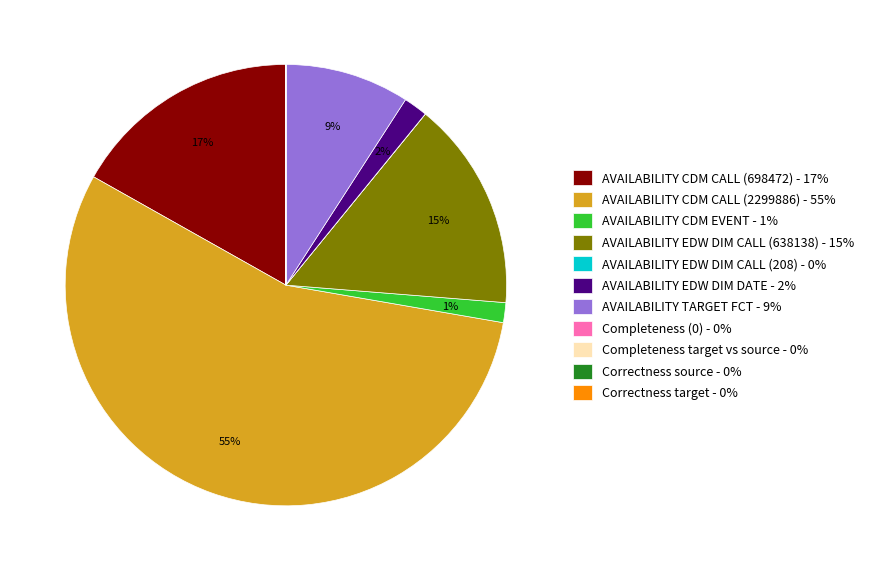

To the nearest percent, what is the average slice percentage?

9%